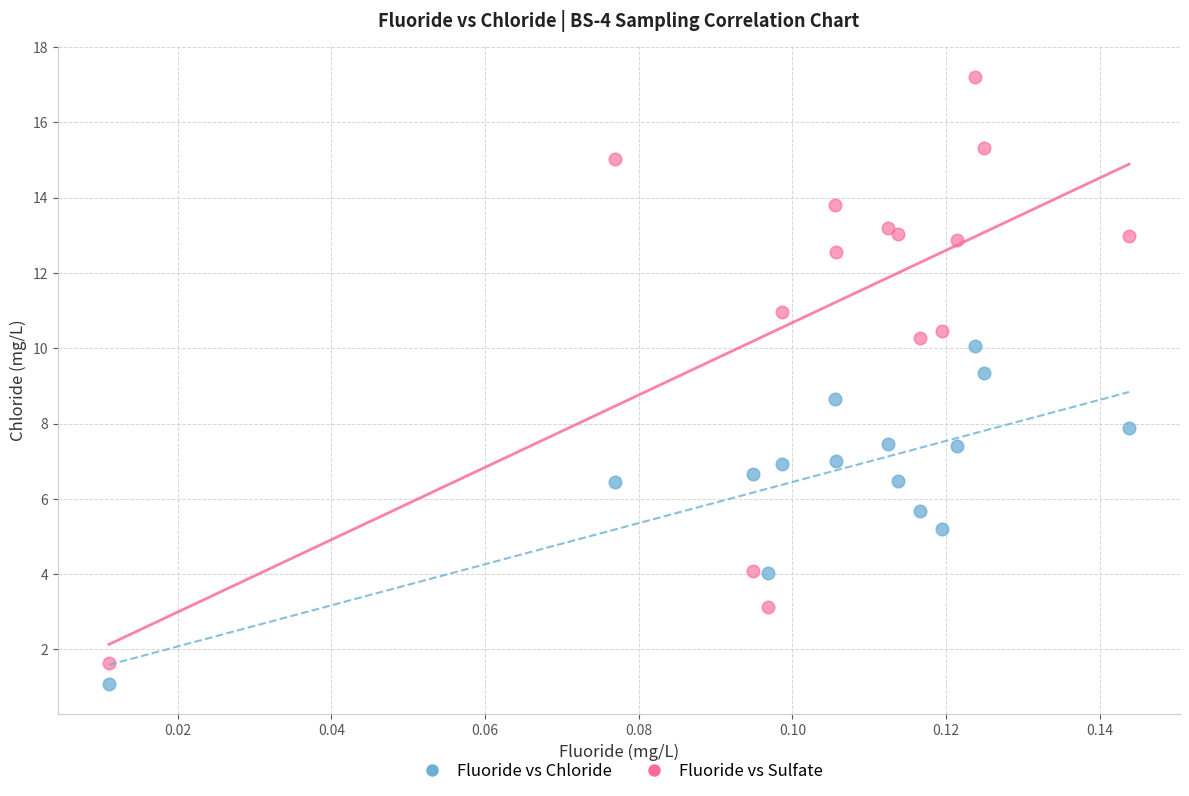

In the Fluoride vs Chloride series, what Y value is closest to 5?

5.2